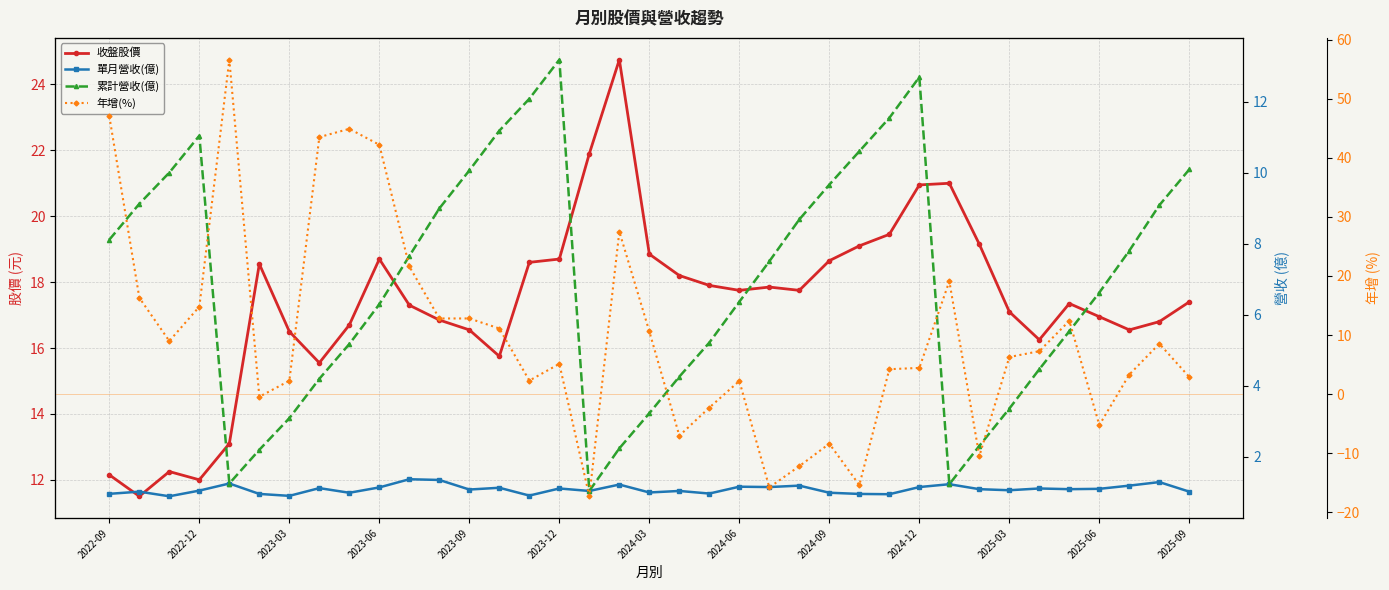

The 單月營收(億) series shows 1.7 at 19. True or false?

False